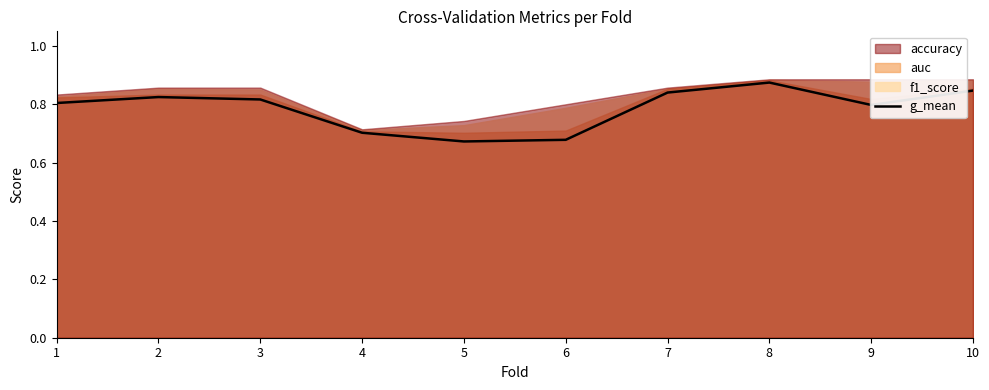

At which label is the value closest to 0?

5